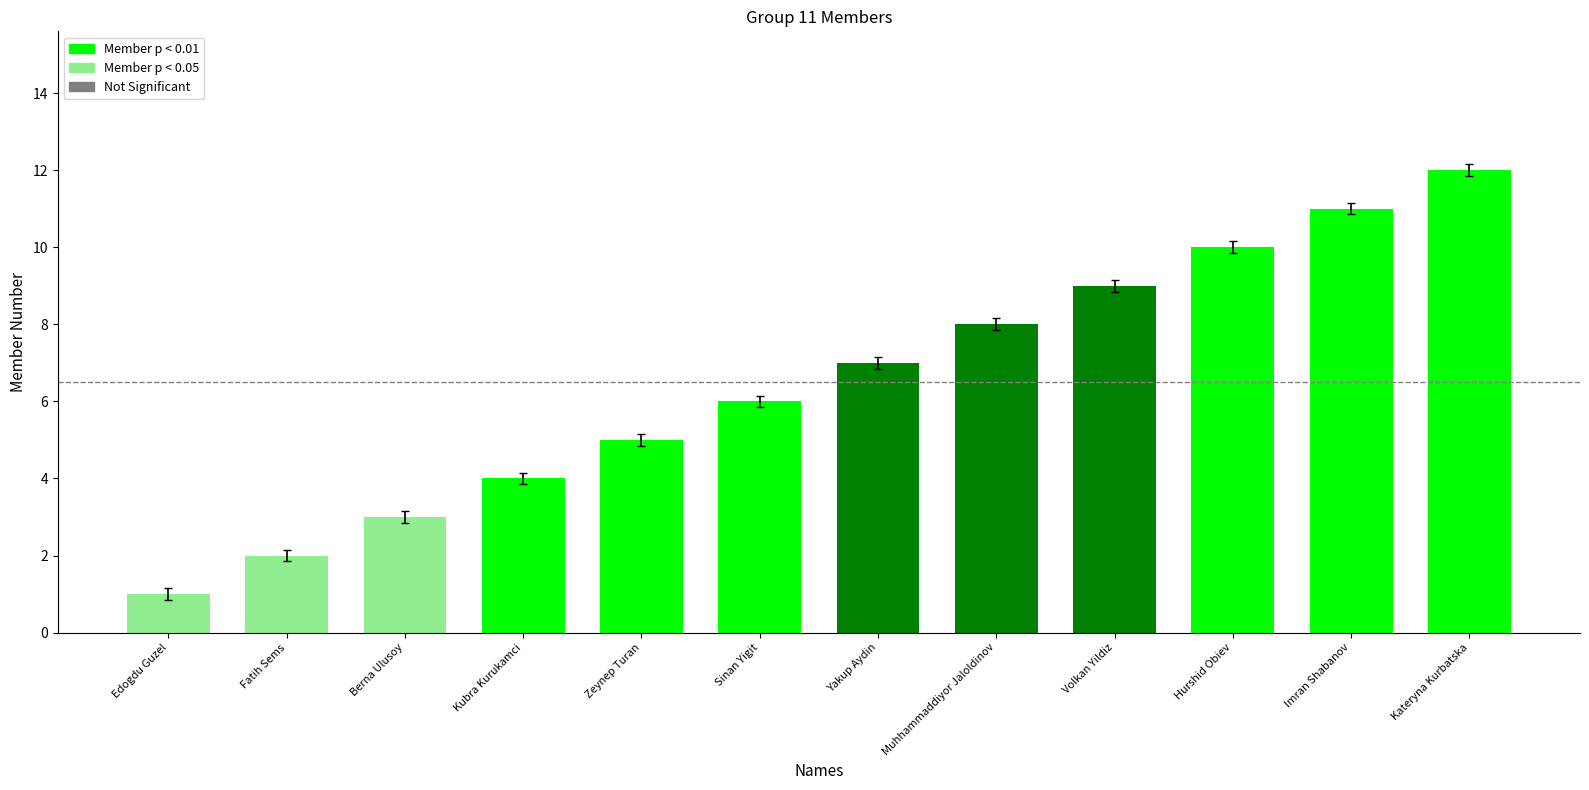

What is the change in value from Yakup Aydin to Muhhammaddiyor Jaloldinov?

+1